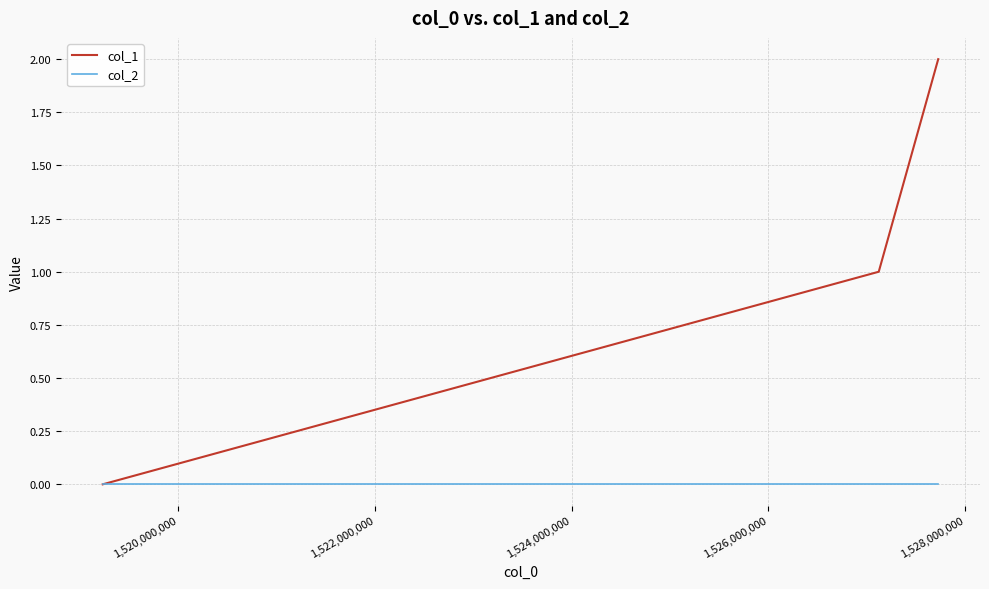

Which series has the widest spread of values?

col_1